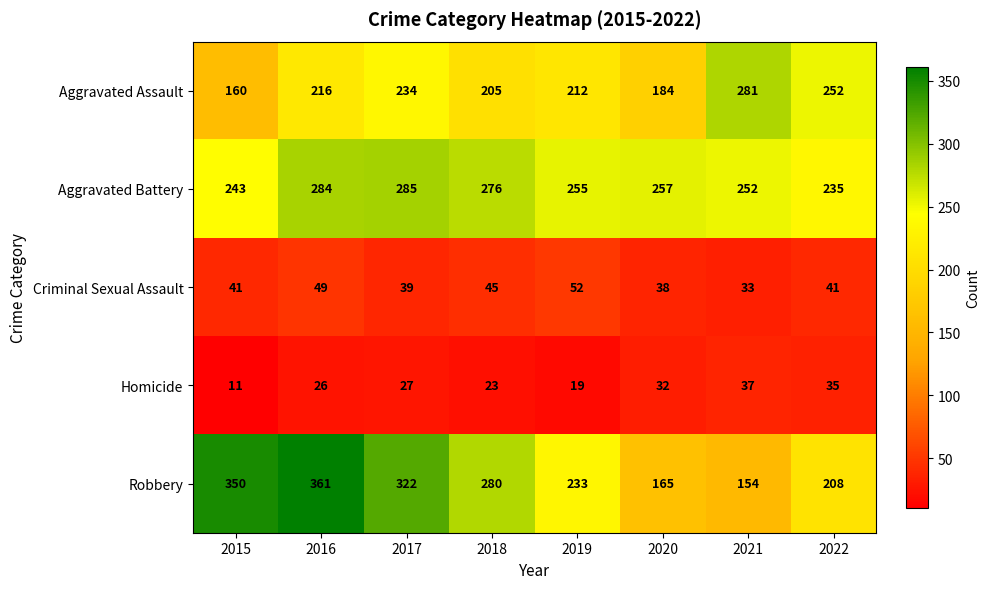

What is the sum of the Aggravated Battery values at 2017 and 2020?

542